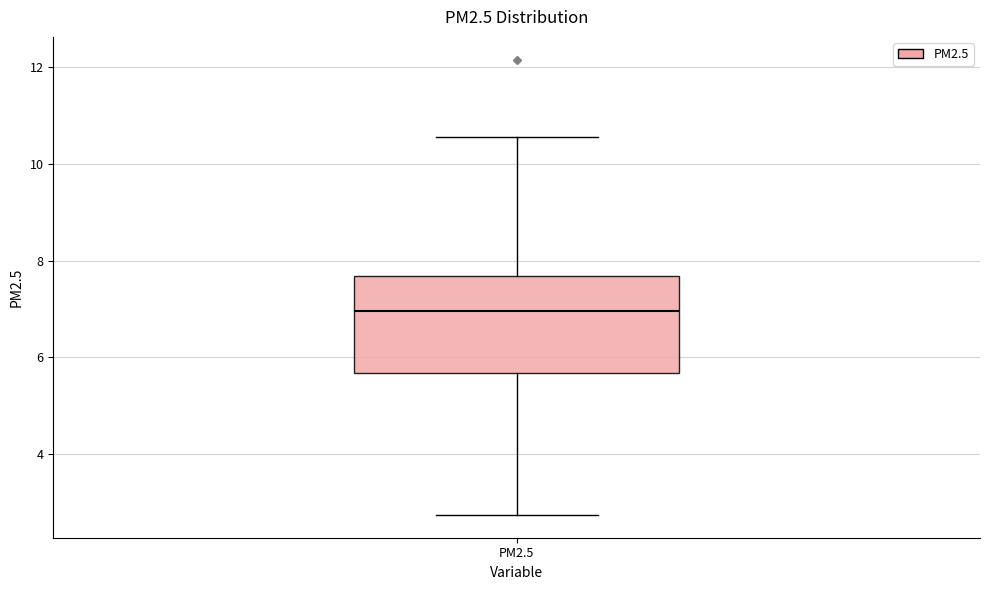

Transcribe this box plot: give where the median line is, the range the box spans, and where the two whiskers end, as read against the y-axis. The values are not printed on the chart, so give them approximately, as read against the axis.

median 7.0, box 5.6 to 7.6, whiskers 2.8 to 10.6